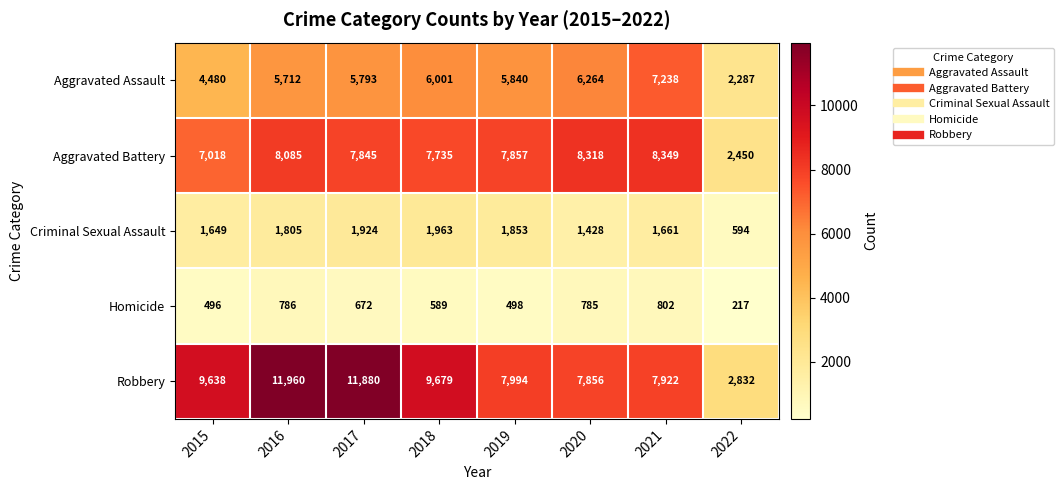

Which category has the highest value across all series?

2016